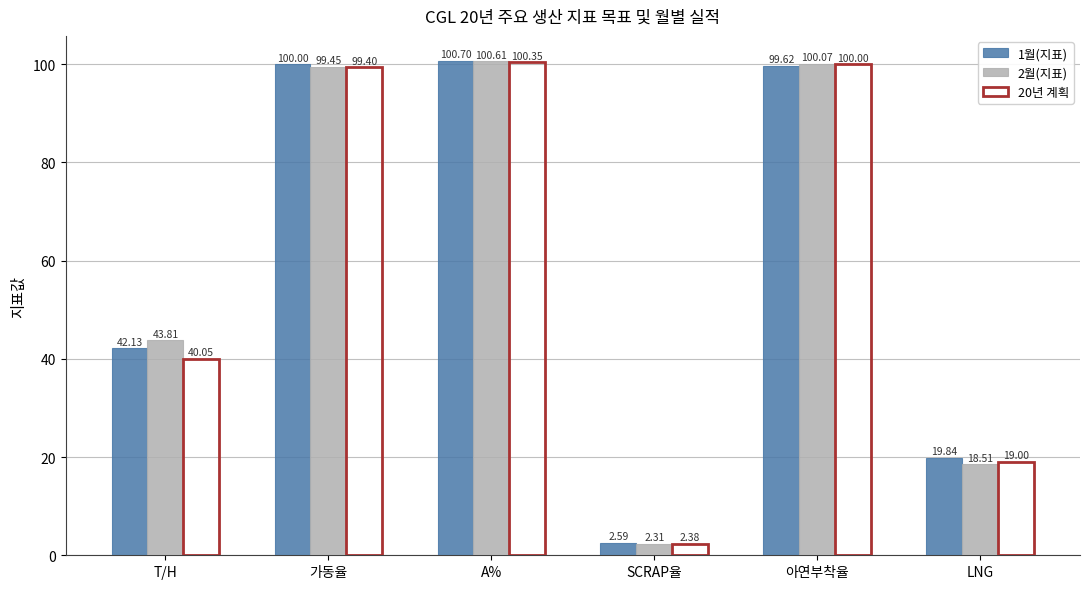

Which series has the largest total across all categories?

1월(지표)